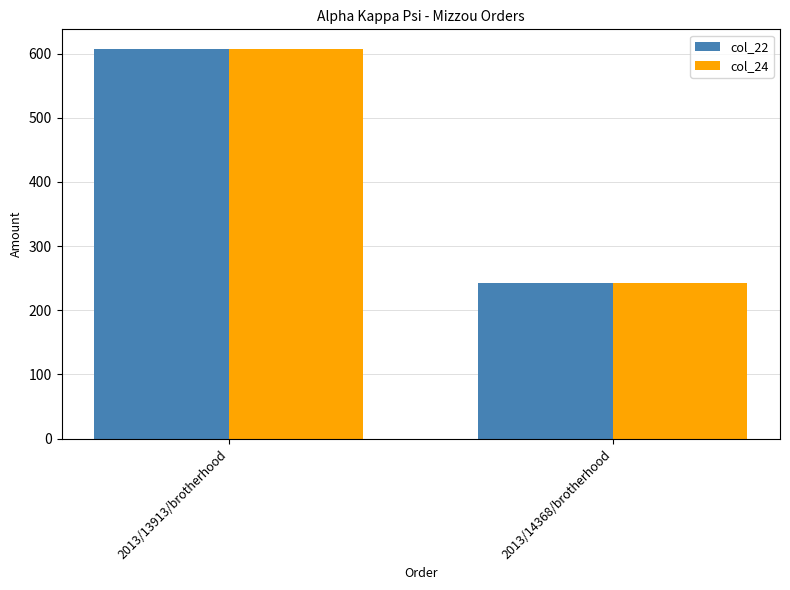

What is the difference between the col_24 values at 2013/14368/brotherhood and 2013/13913/brotherhood?

364.6